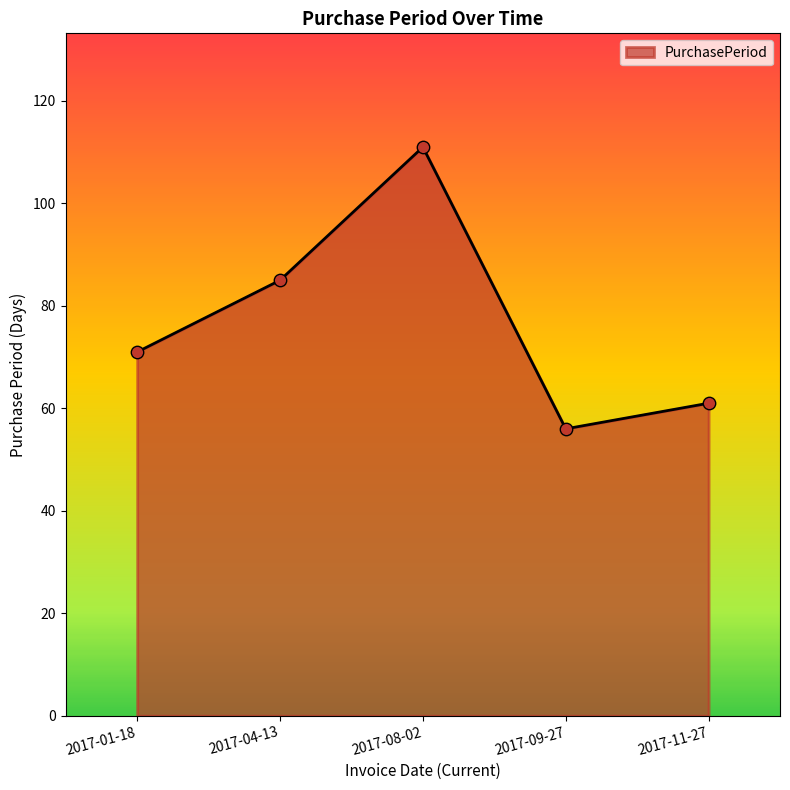

What is the change in value from 2017-08-02 to 2017-11-27?

-50